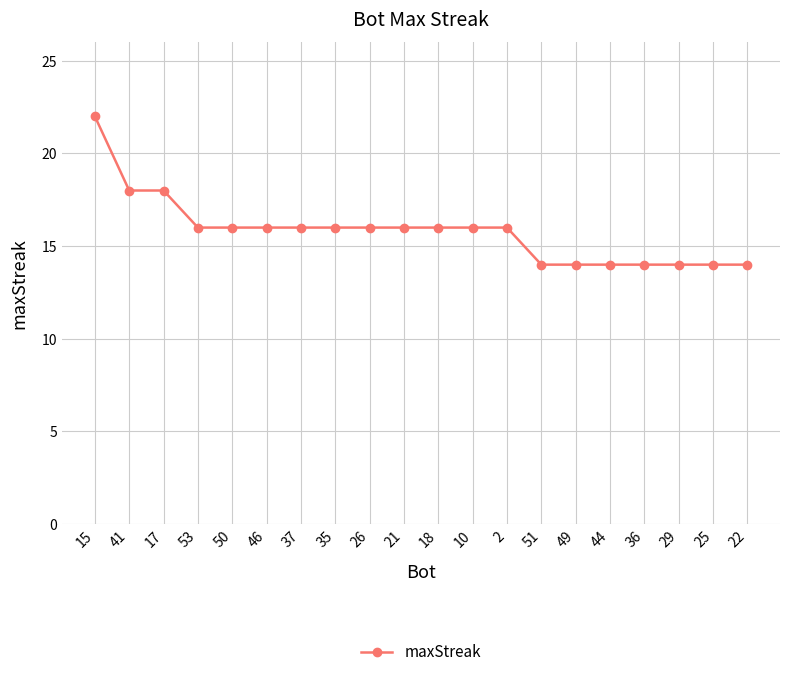

What is the label of the 1st point from the left?

15